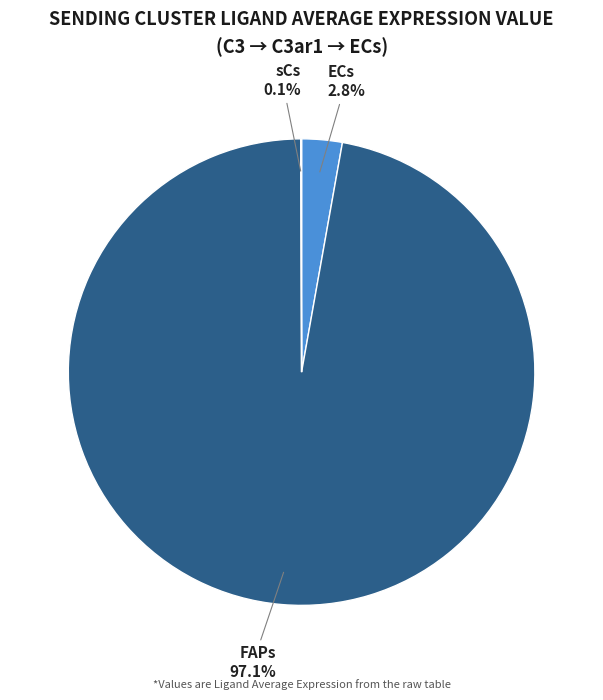

To the nearest percent, what percentage of the pie is FAPs?

97%